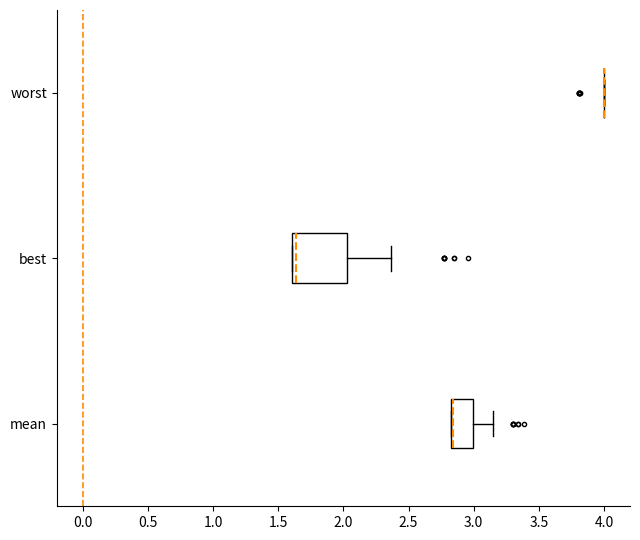

Reading bottom to top, read every box against the x-axis: the position of its median line, the range the box covers, and the ends of its whiskers. The values are not printed on the chart, so give them approximately, as read against the axis.

mean: median 2.85 (drawn on the box's left edge), box 2.85 to 3.00, whiskers 2.85 to 3.15
best: median 1.65, box 1.60 to 2.05, whiskers 1.60 to 2.35
worst: box collapsed to a line at 4.00, whiskers 4.00 to 4.00